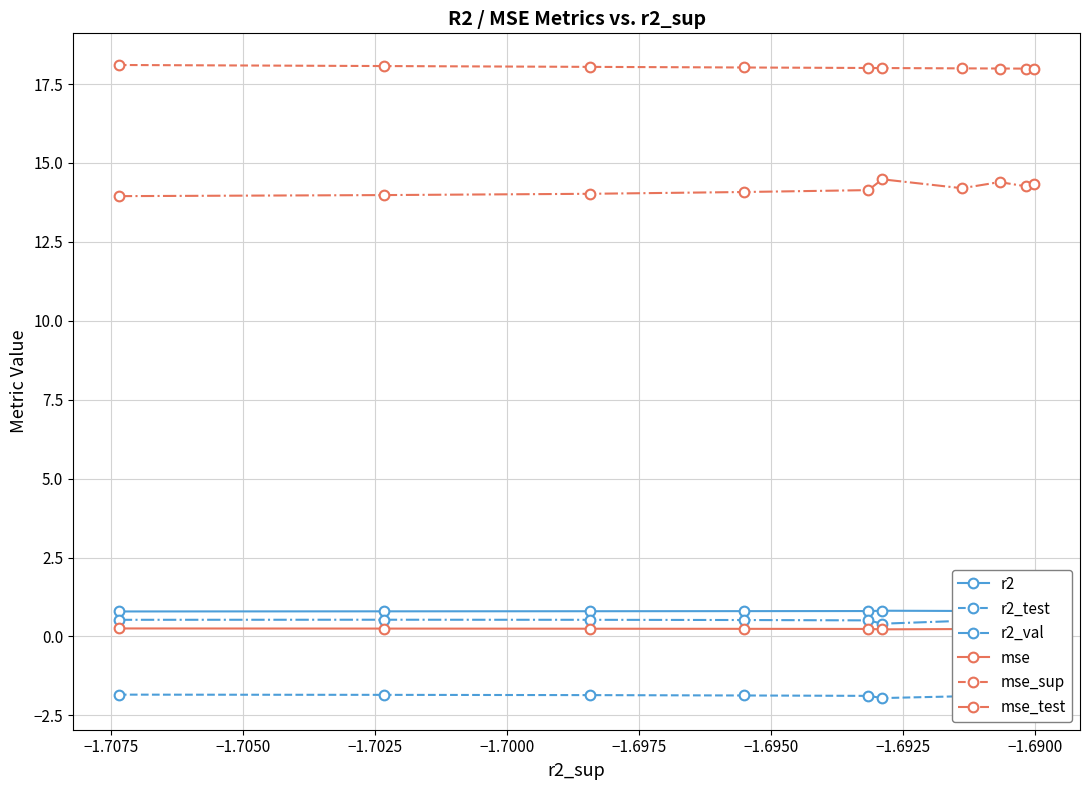

True or false: r2_test and r2_val cross at least once.

False